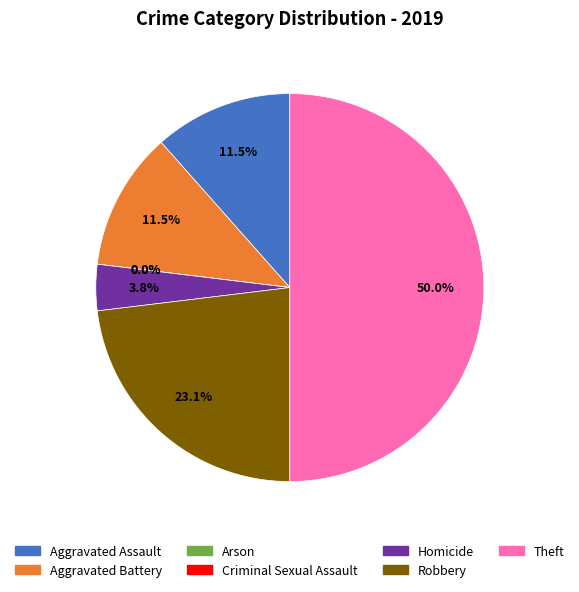

How many segments does this pie chart have?

7